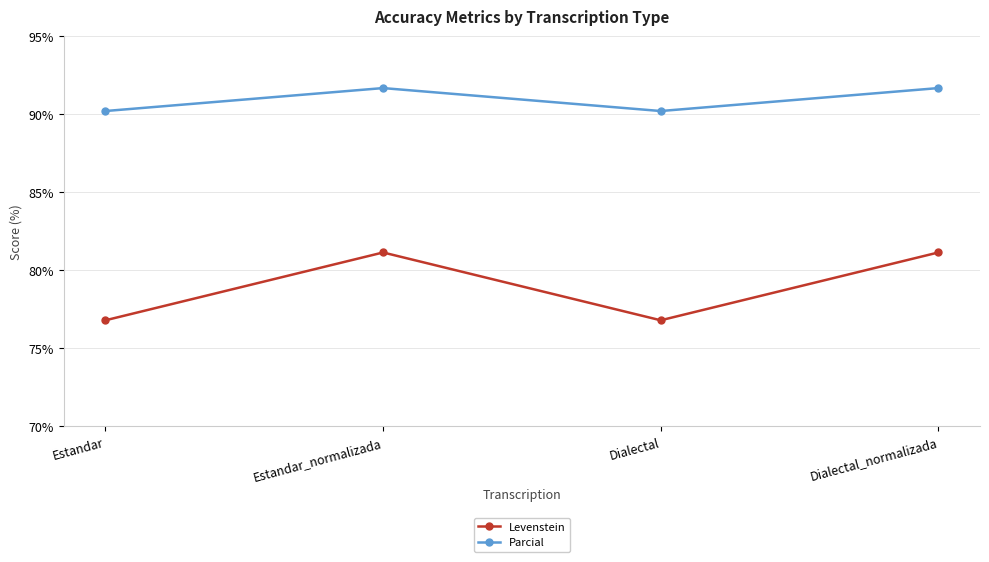

What are all the series names shown in the legend?

Levenstein, Parcial